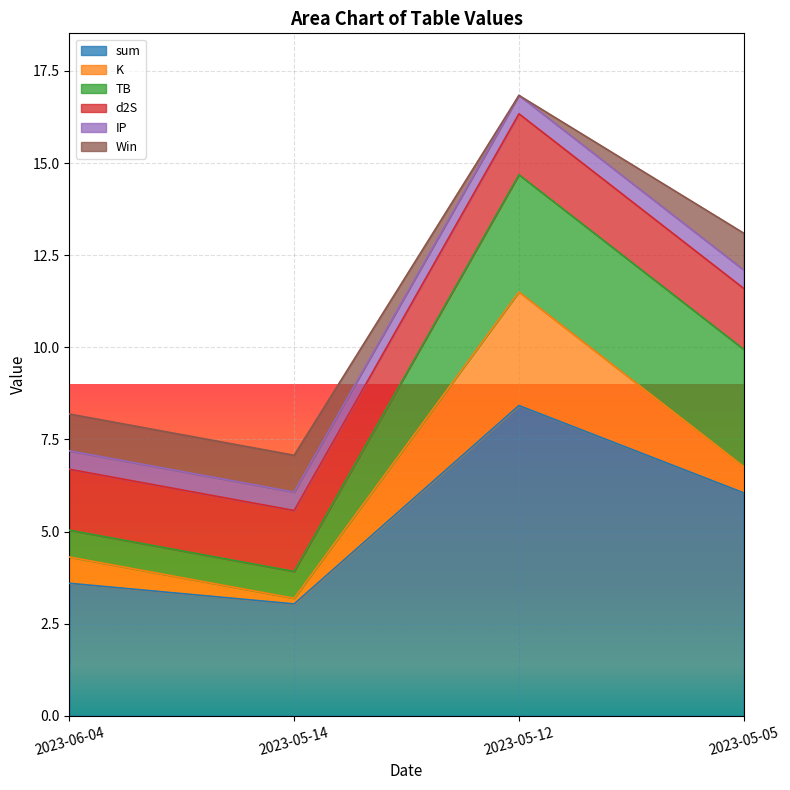

At which label is d2S closest to 1?

2023-05-05